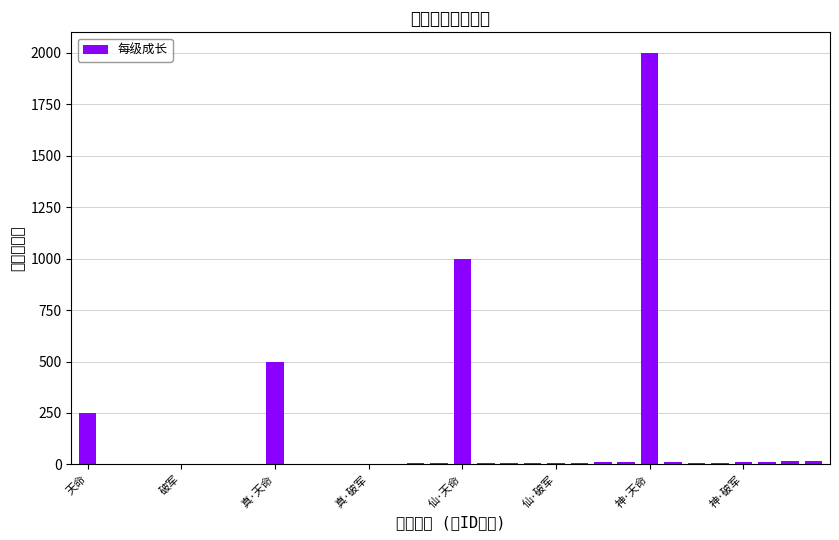

What is the average value?

122